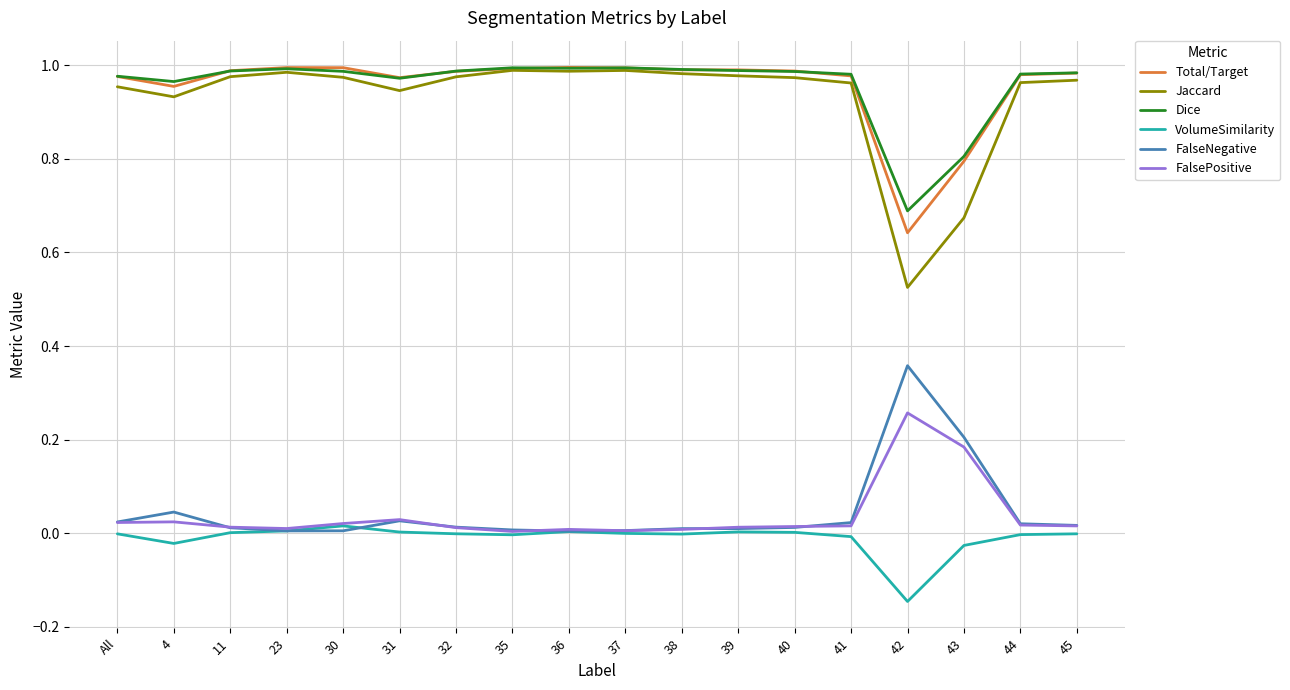

The VolumeSimilarity series shows -0.0 at 44. True or false?

True